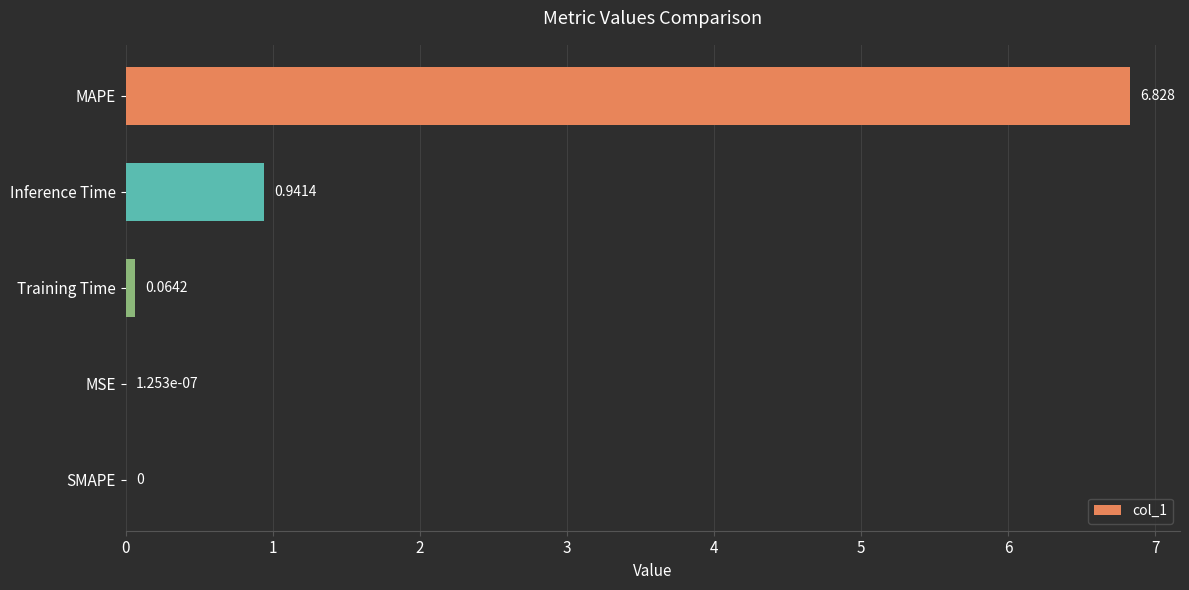

Which has a higher value, MAPE or MSE?

MAPE